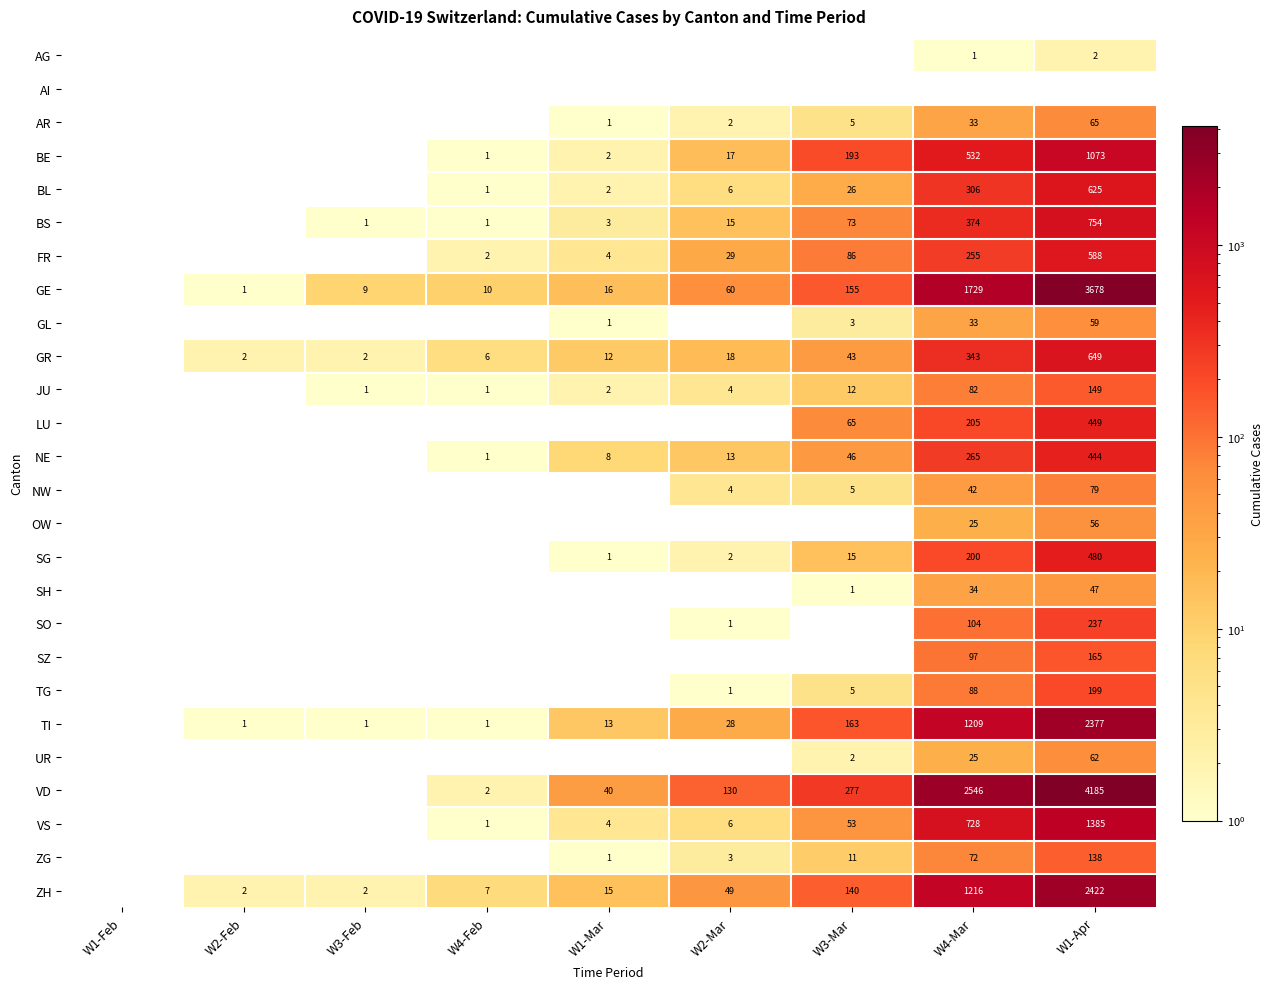

Is it true that VS equals 163 at W4-Mar?

False